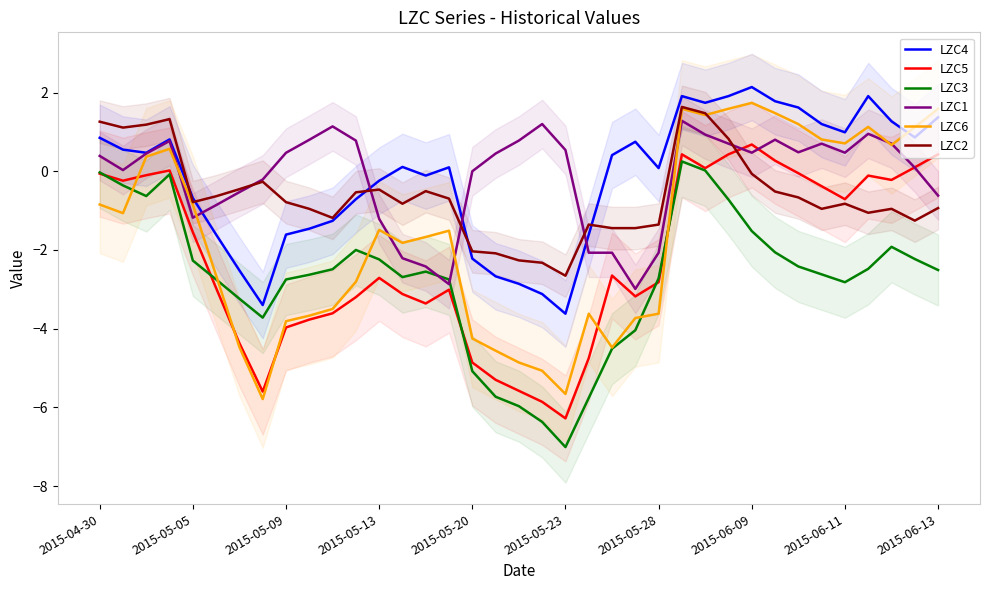

True or false: LZC3 and LZC4 cross at least once.

False